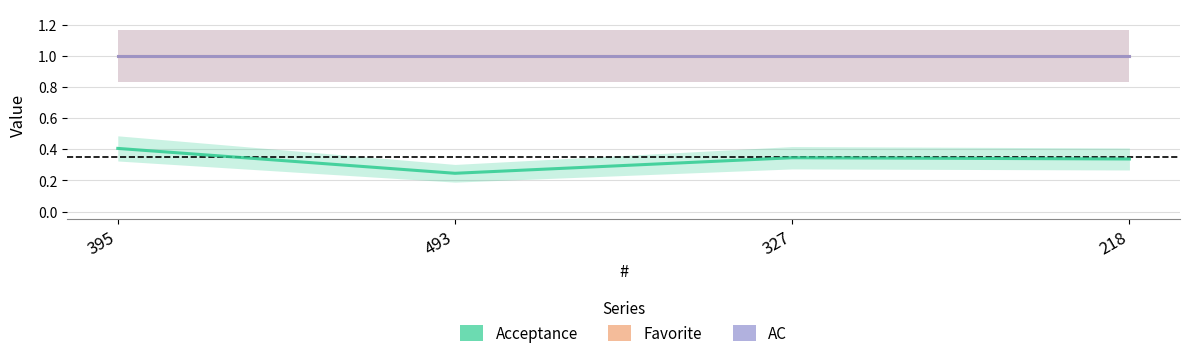

Which series has the widest spread of values?

Acceptance